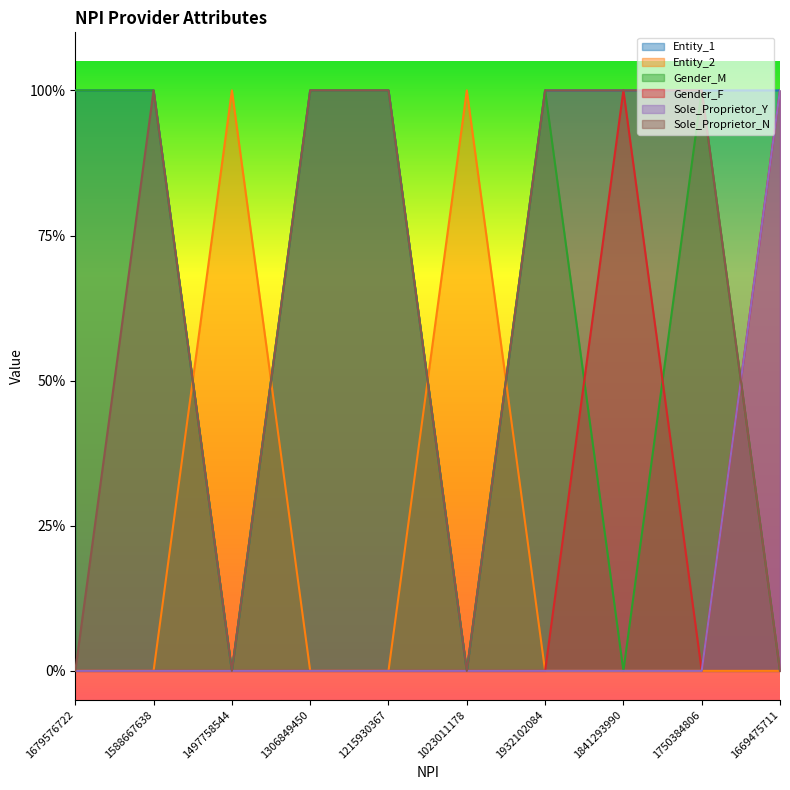

Count the Entity_1 values in the range 1 to 2.

8